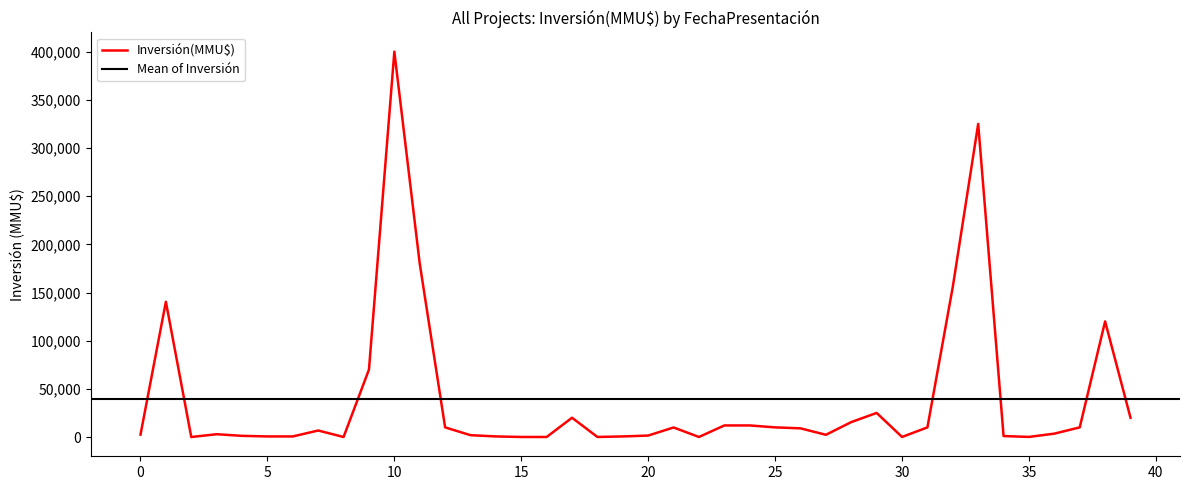

Count the number of values greater than 6750.

19